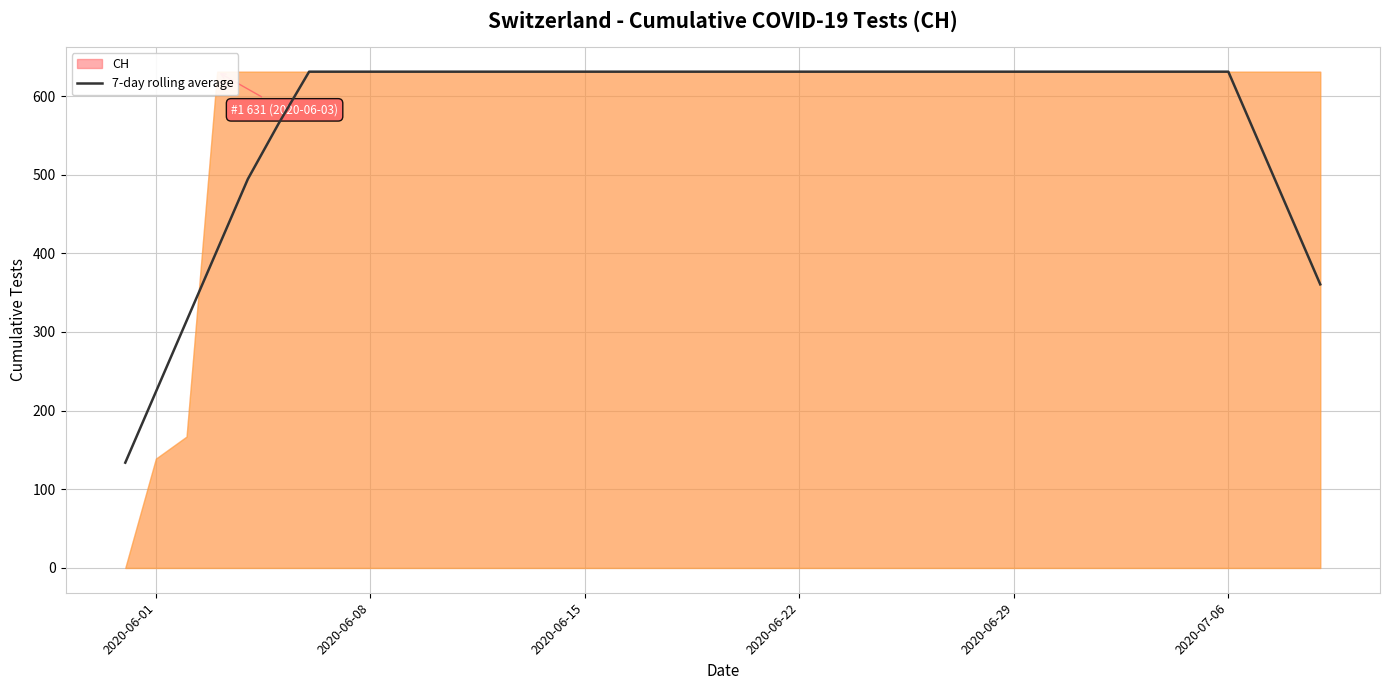

The 7-day rolling average series shows 631.0 at 2020-06-22. True or false?

True